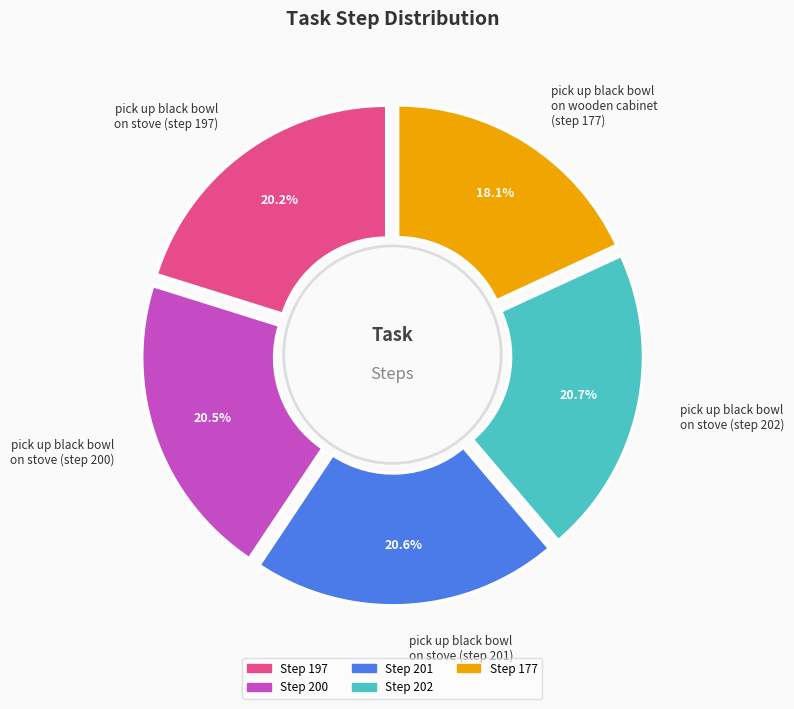

To the nearest percent, what portion does pick up black bowl
on stove (step 197) represent?

20%